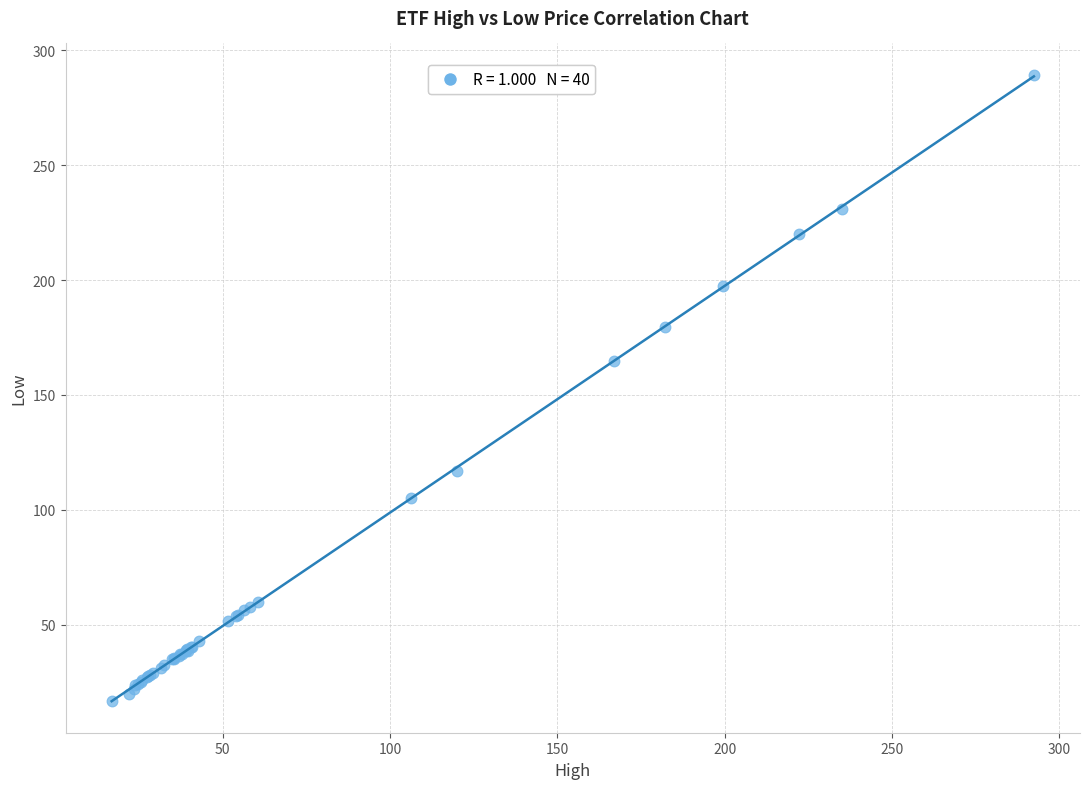

What Y value in the scatter plot is closest to 152?

164.6